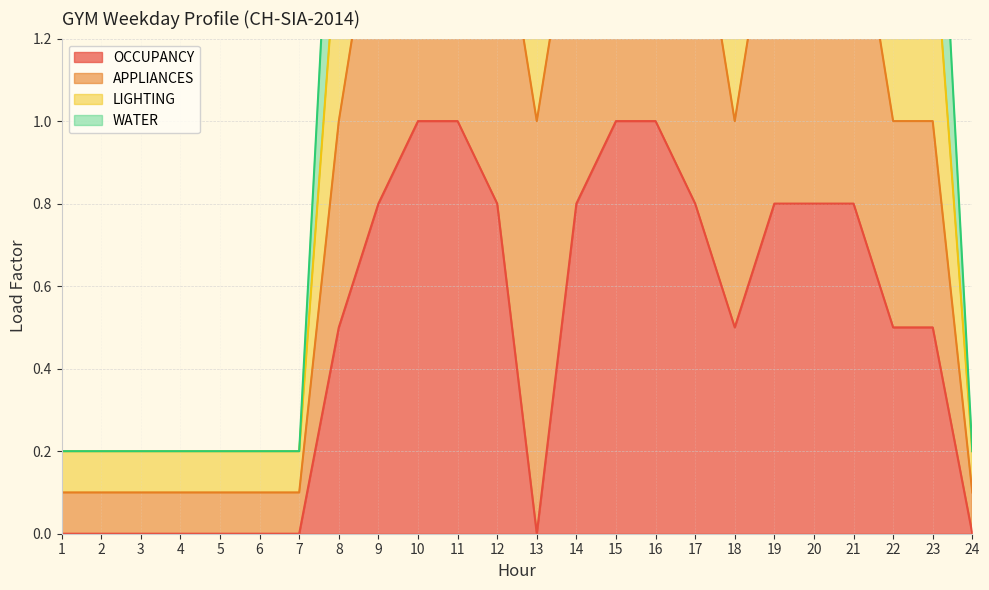

True or false: OCCUPANCY has a value of 1.3 at 20.

False